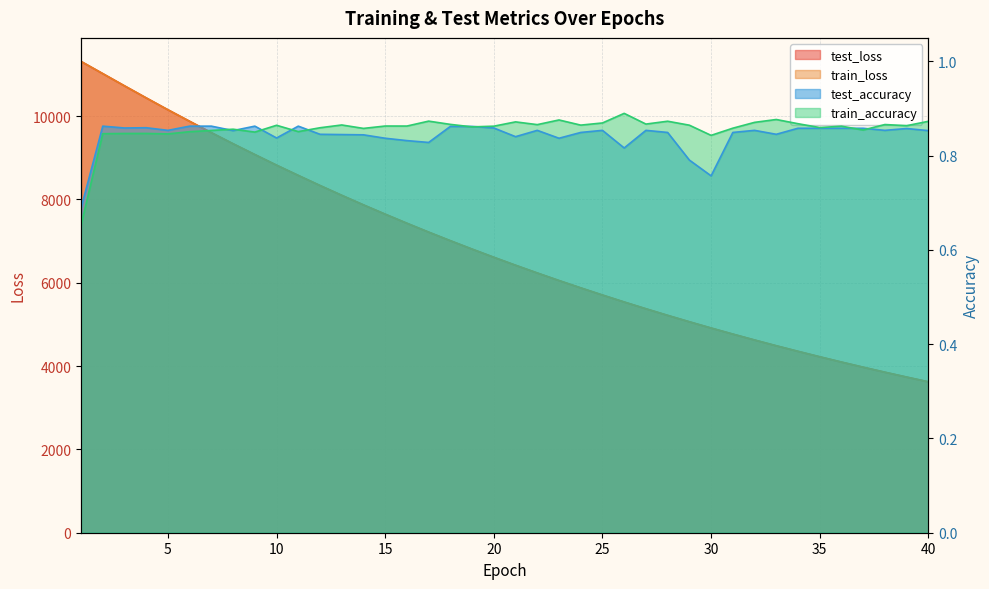

True or false: train_accuracy has a value of 0.3 at 30.

False